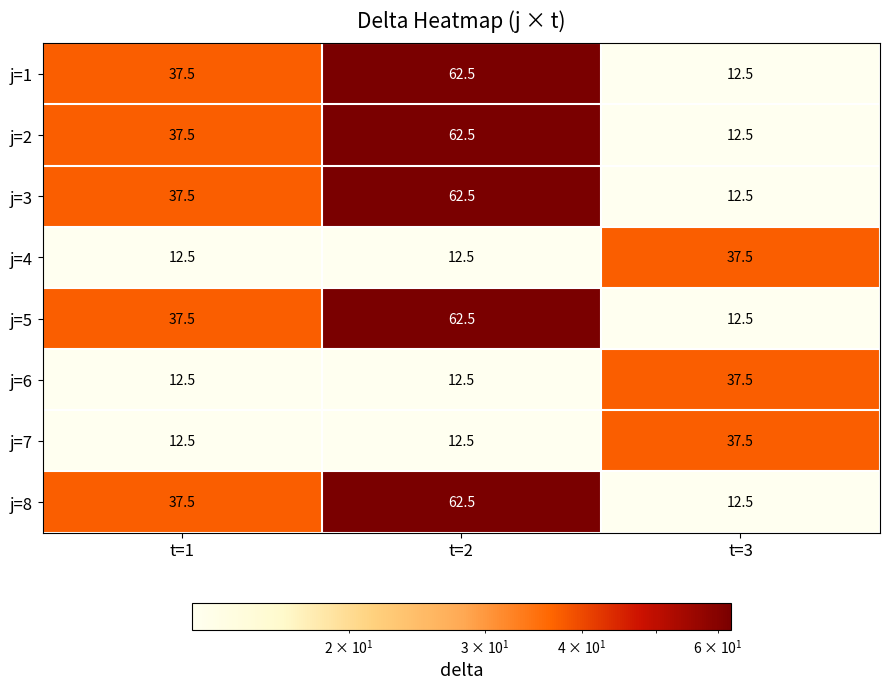

What is the greatest value displayed?

62.5